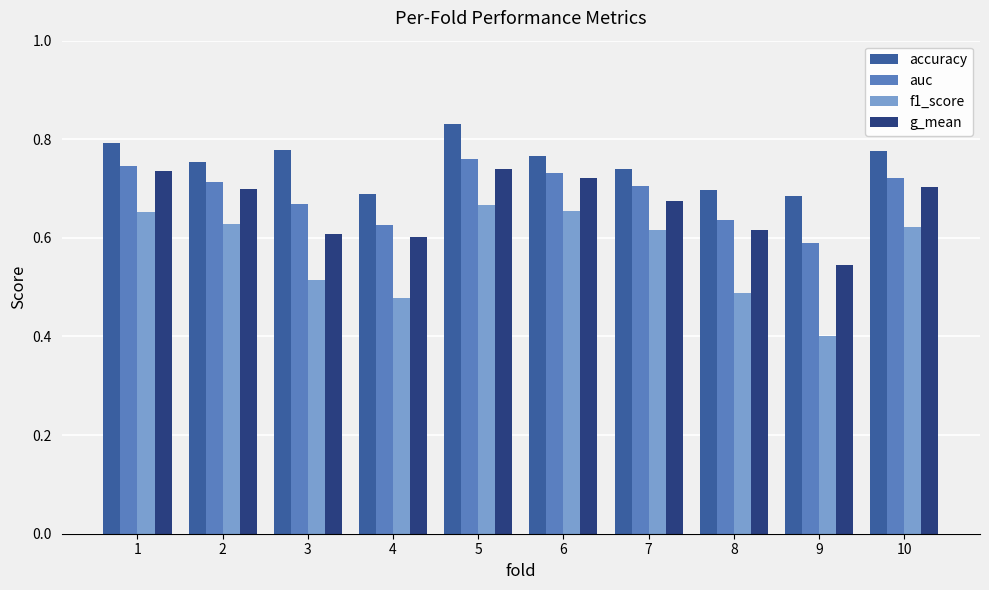

At which category does the chart reach its peak across all series?

5